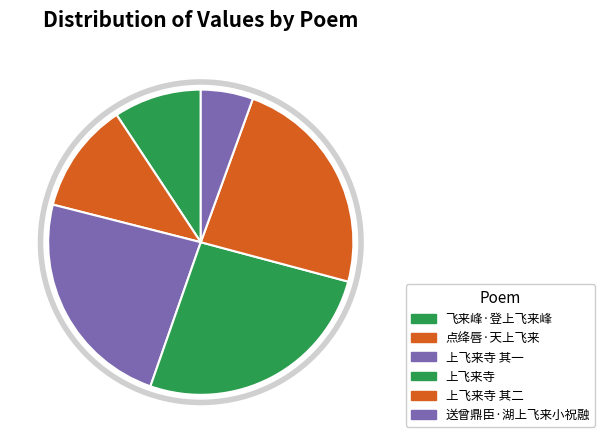

Is it true that 送曾鼎臣·湖上飞来小祝融 is 6% of the pie?

True